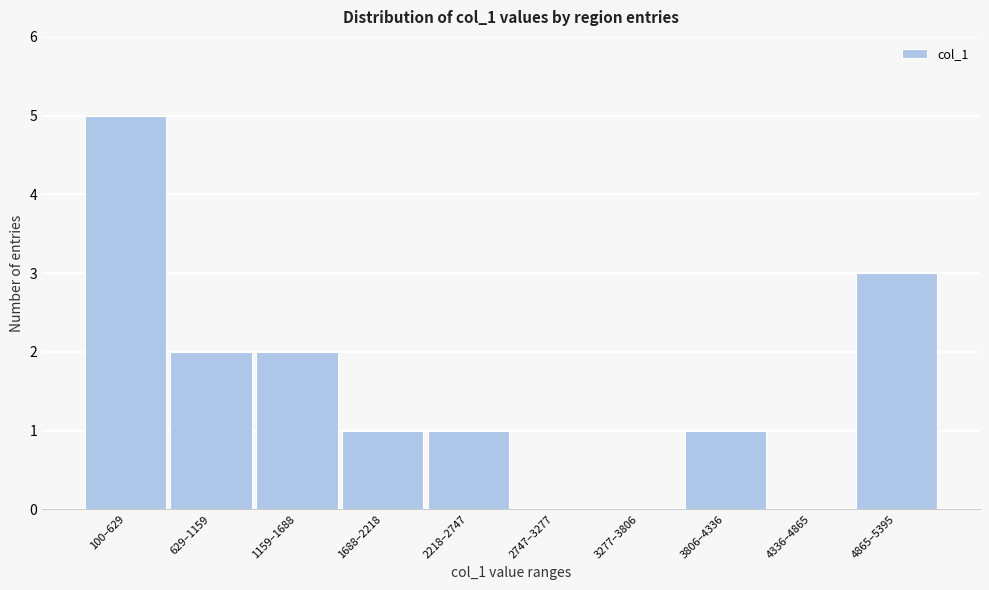

Reading right to left, list all the values displayed in this chart.

4865–5395=3	4336–4865=0	3806–4336=1	3277–3806=0	2747–3277=0	2218–2747=1	1688–2218=1	1159–1688=2	629–1159=2	100–629=5